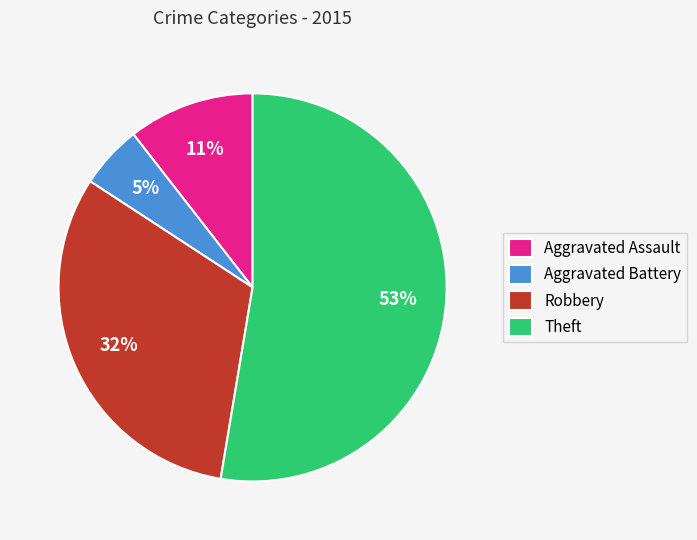

Is the sum of Aggravated Assault and Theft greater than half?

Yes